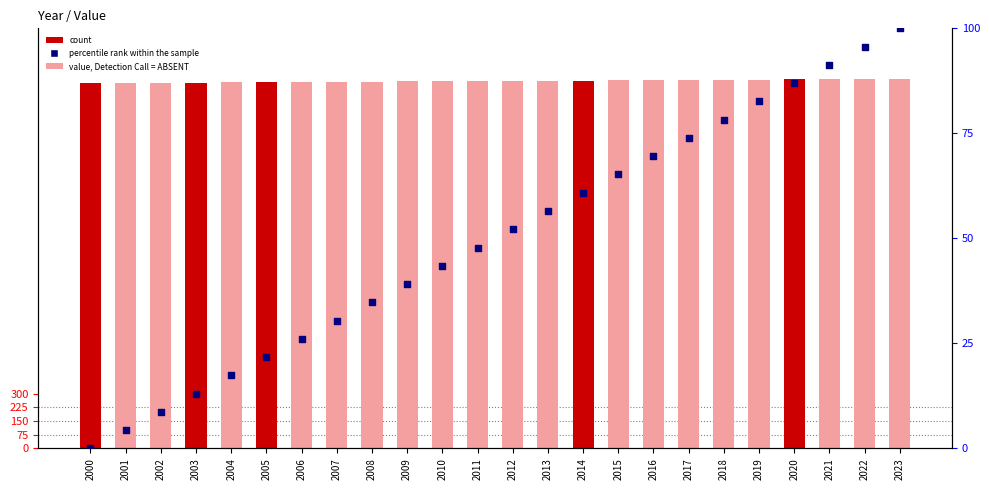

What is the total value across all series at 2020?

2107.0